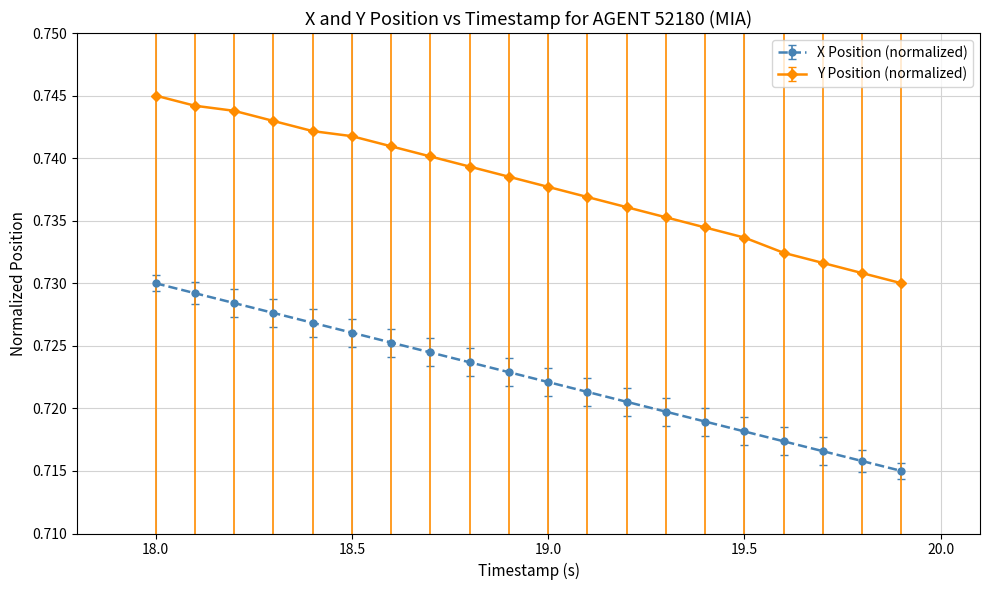

At how many categories does at least one series exceed 0?

20